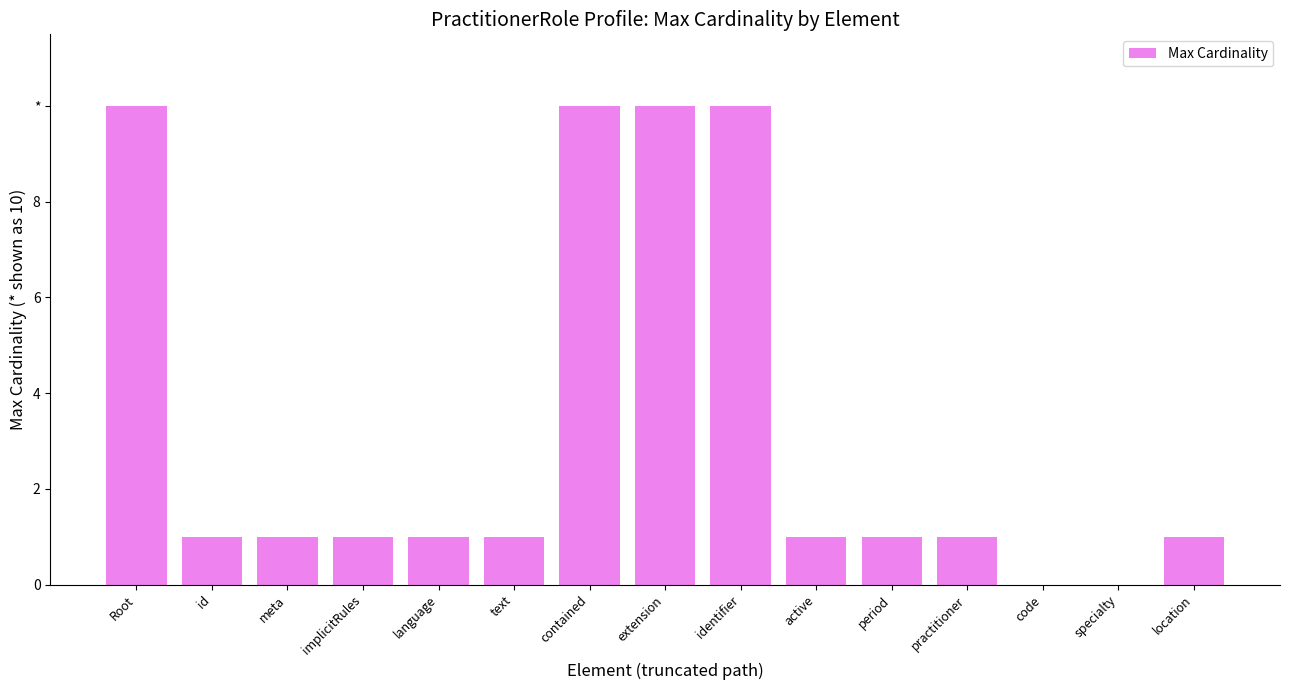

Where is the data nearest to the value 5?

id